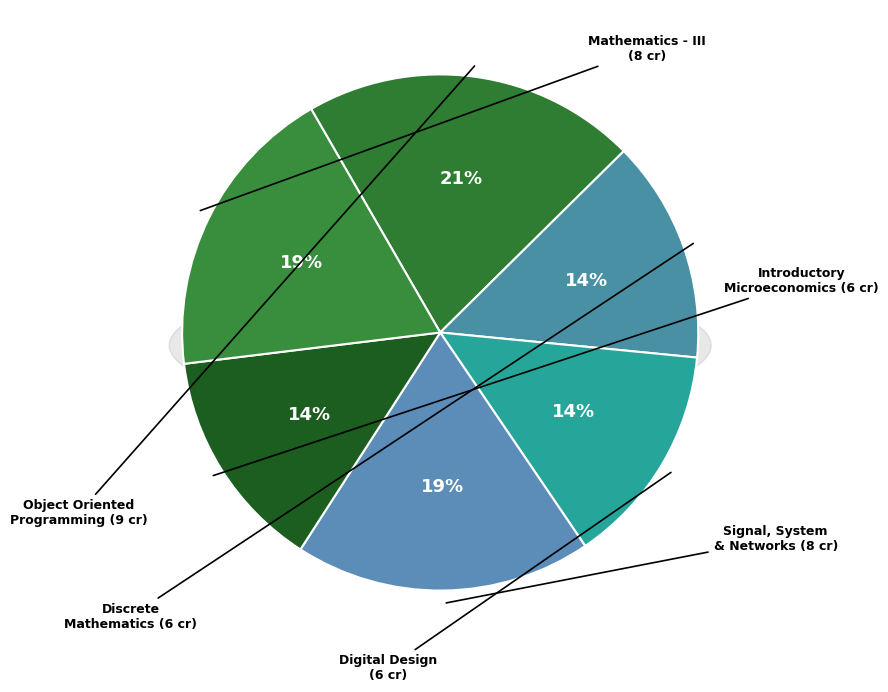

Does any single category account for the majority?

No